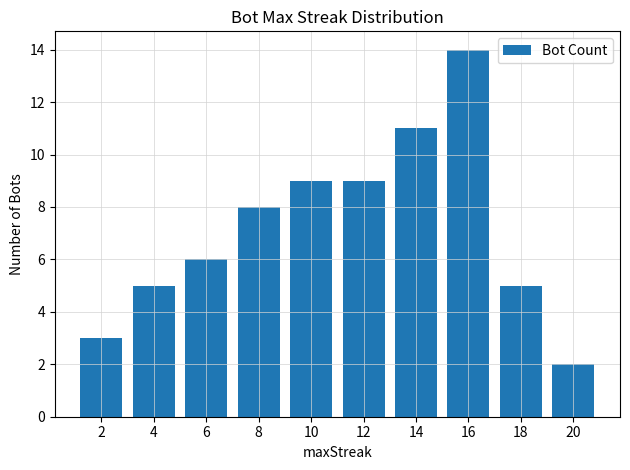

Is it true that the value at 4 is 5?

True